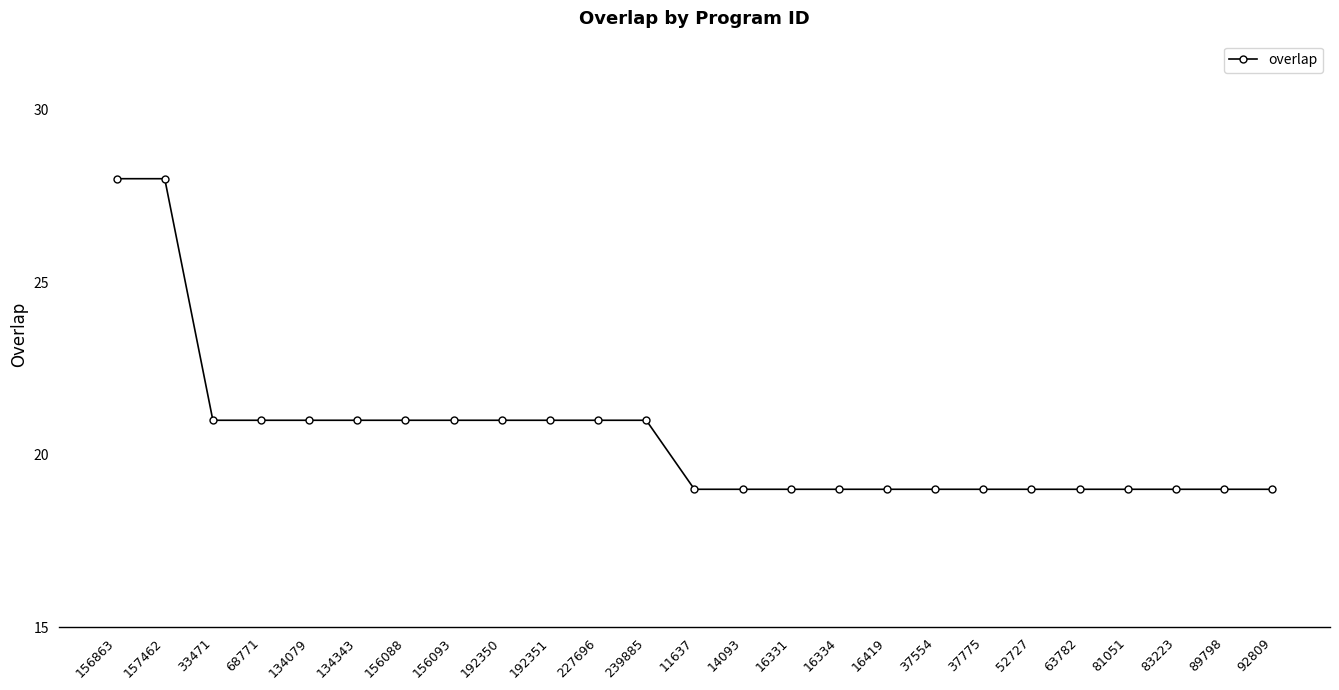

What is the difference between the maximum and second lowest values?

9